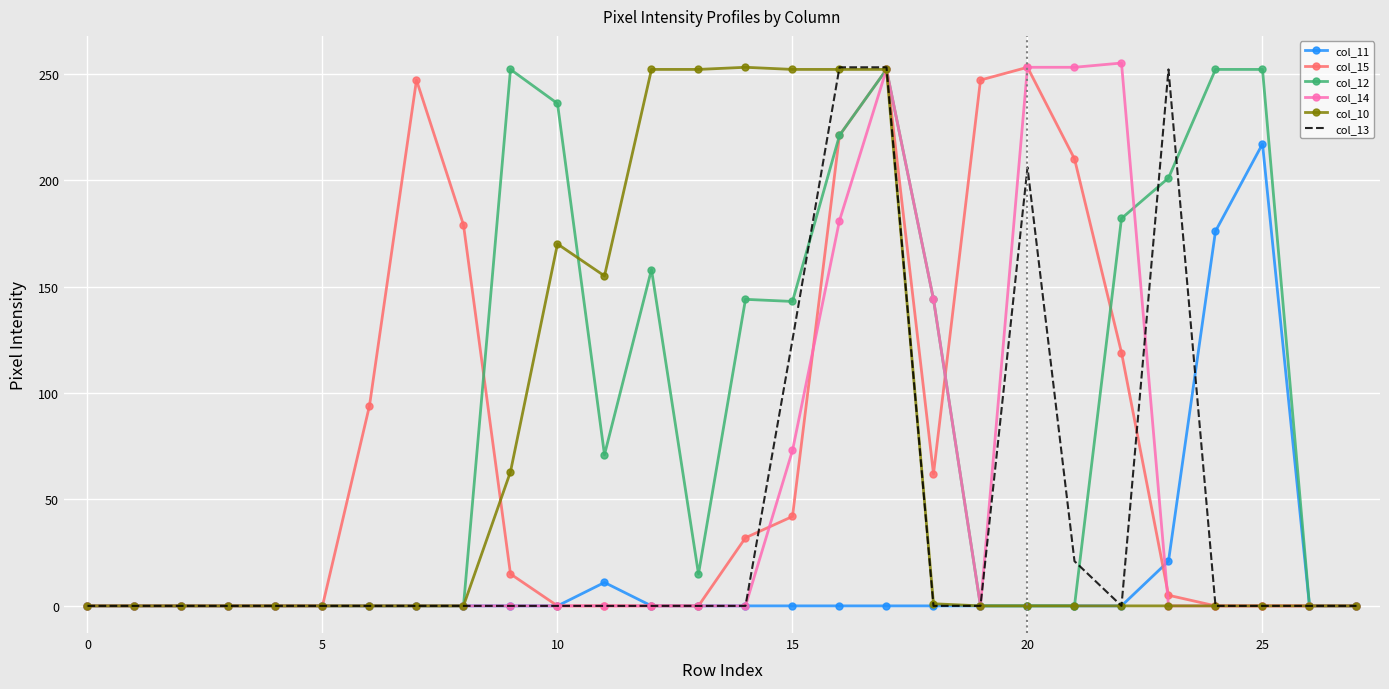

True or false: col_12 has more than 0 points higher than both neighbors.

True